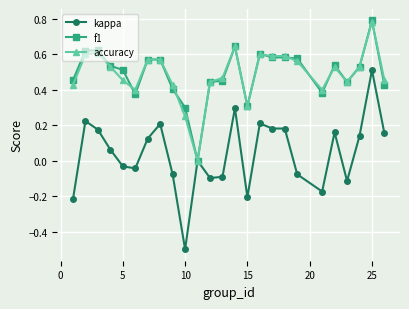

What is the minimum value shown in the chart?

-0.5